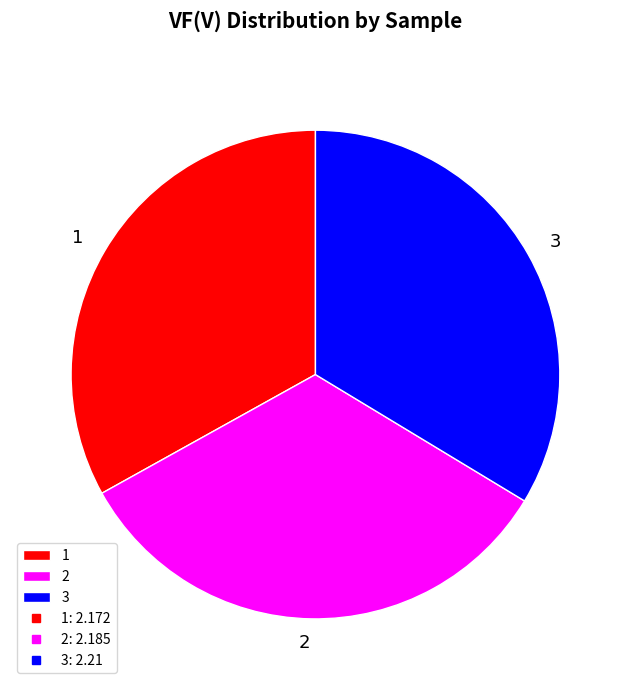

How many slices are in this pie chart?

3